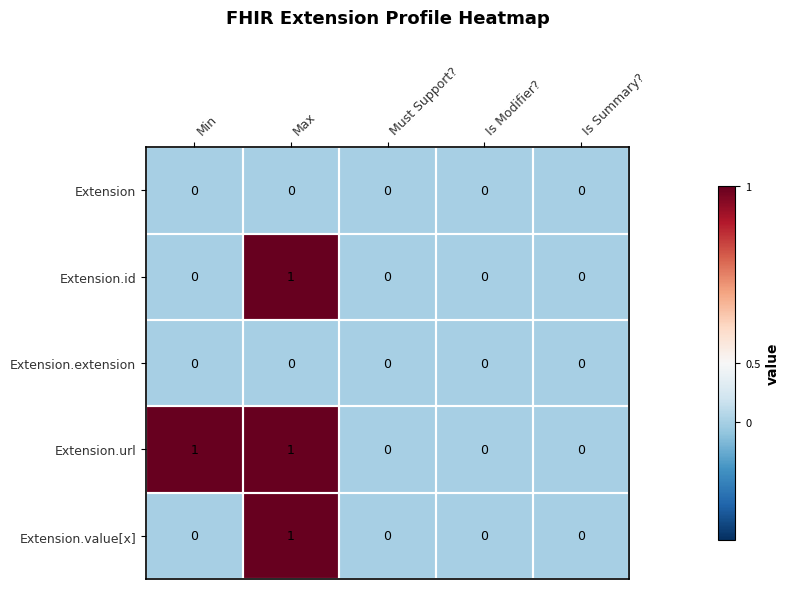

Is it true that Extension equals 0 at Max?

True